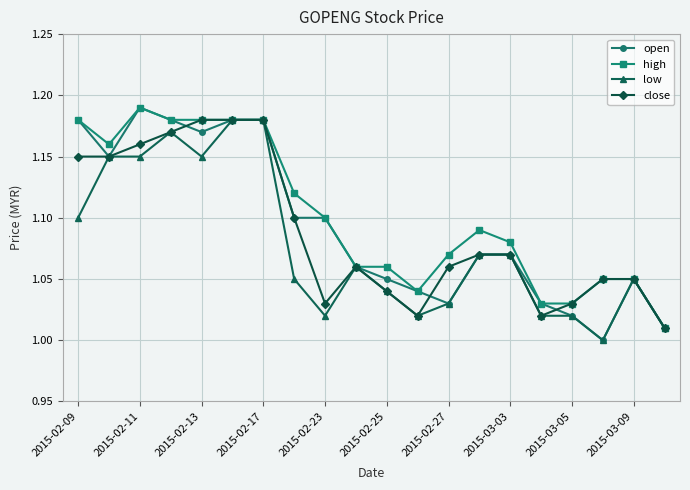

Which series has the largest range (max minus min)?

open